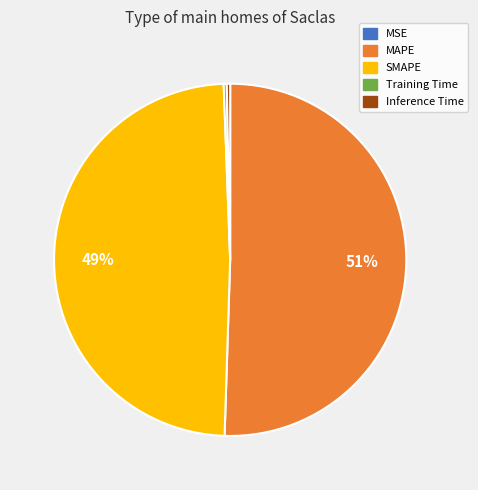

To the nearest percent, what portion does SMAPE represent?

49%